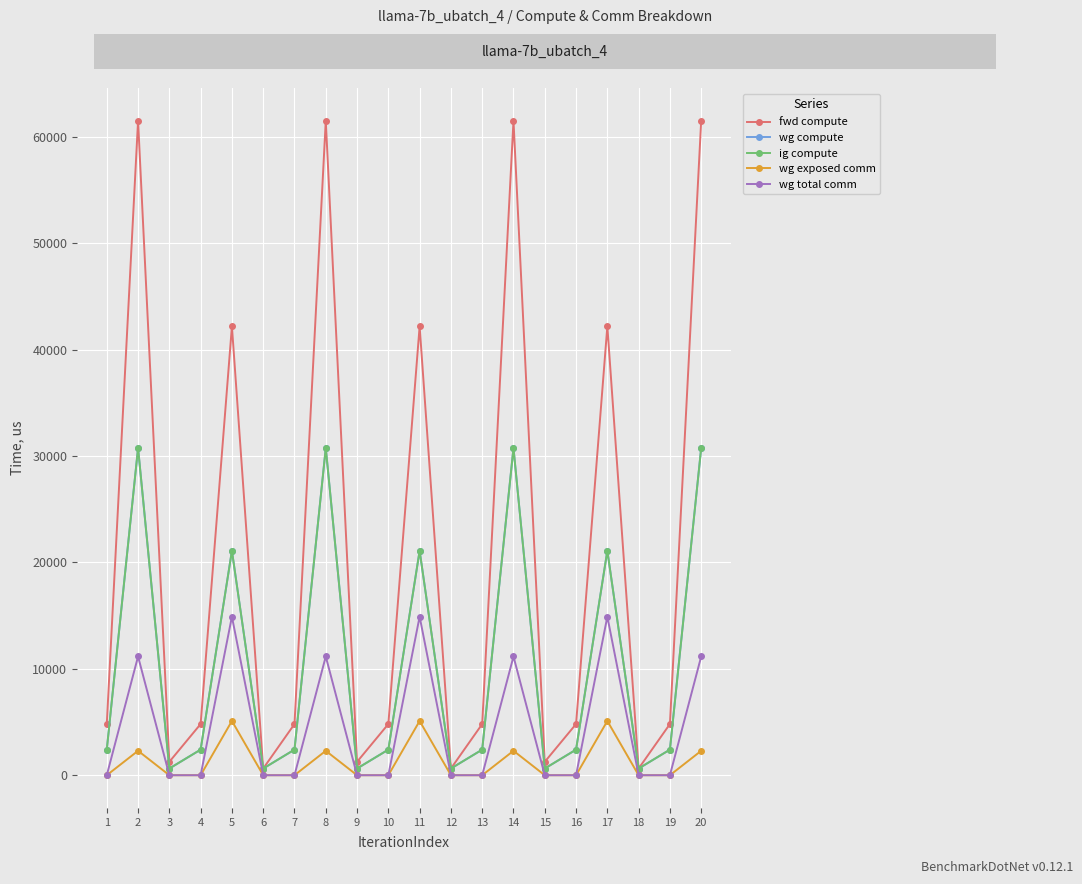

What is the value of the ig compute point at the 11th from the left?

21096.1